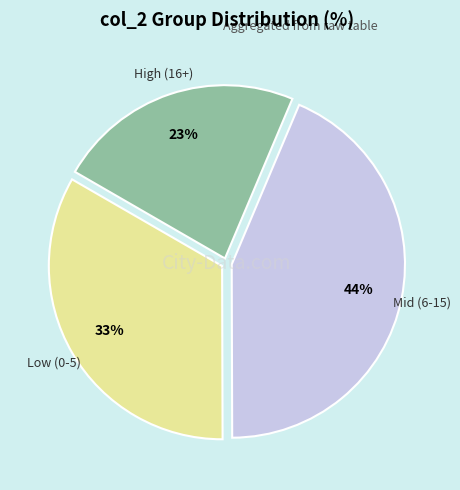

How many slices are in this pie chart?

3